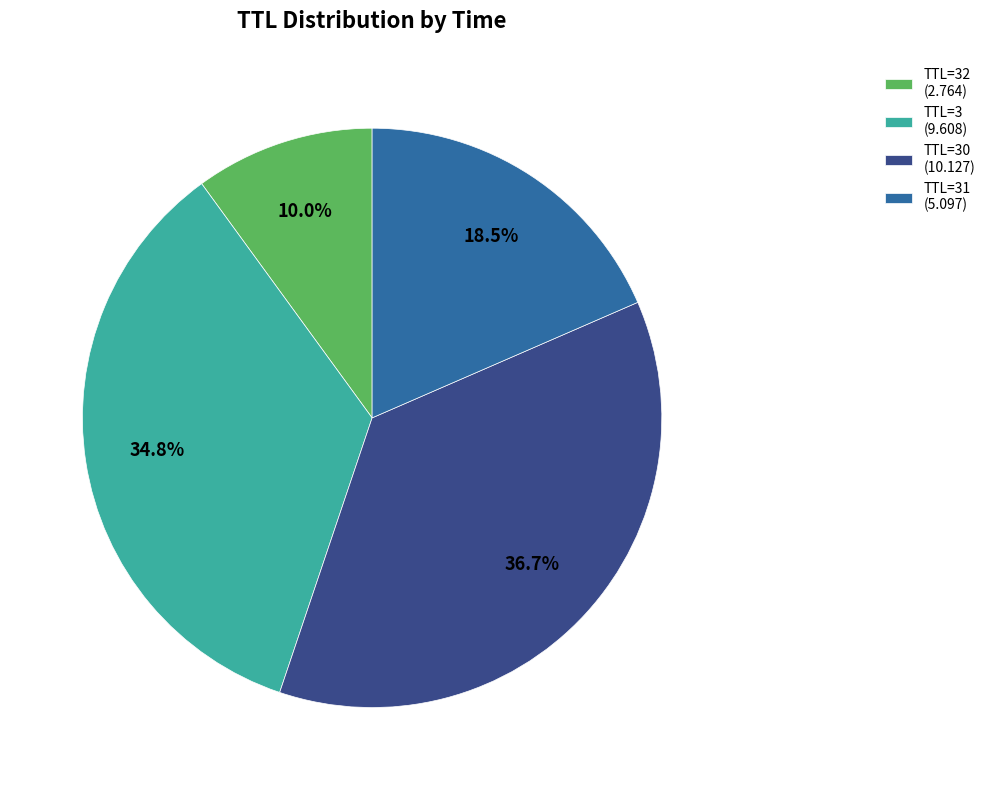

How many segments does this pie chart have?

4